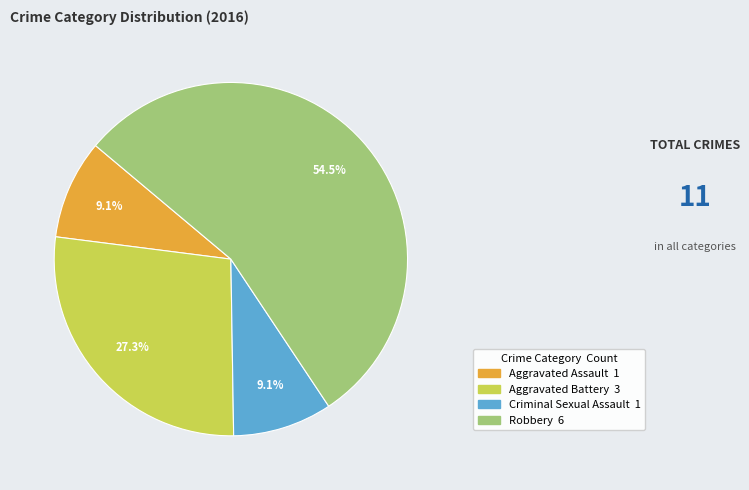

True or false: Aggravated Assault accounts for 15% of the total.

False